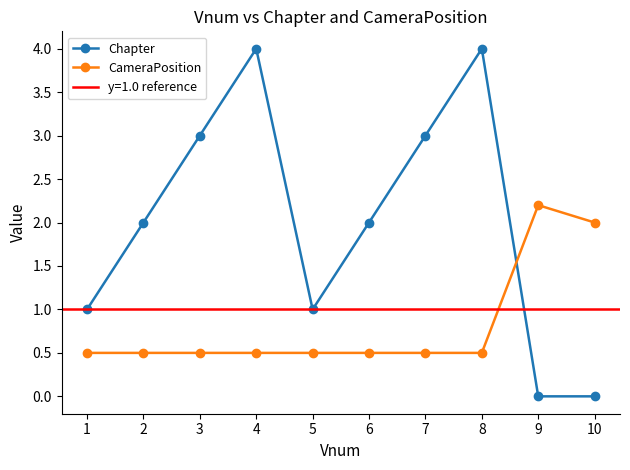

Which series changed the most between 6 and 9?

Chapter